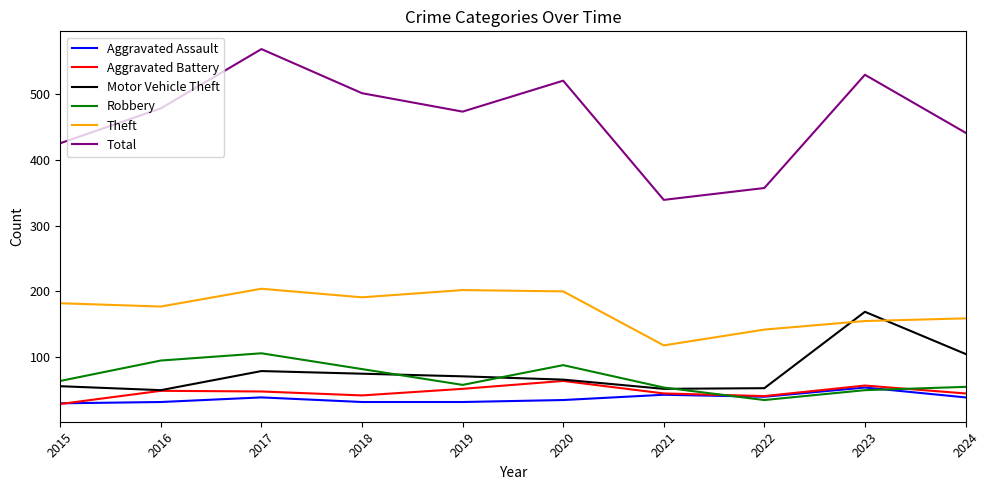

Which series has the largest total across all categories?

Total